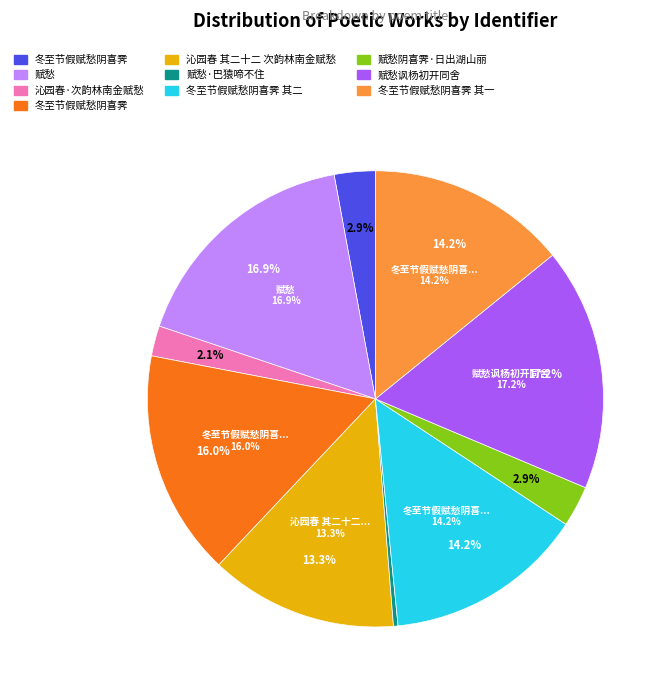

How many slices are in this pie chart?

10